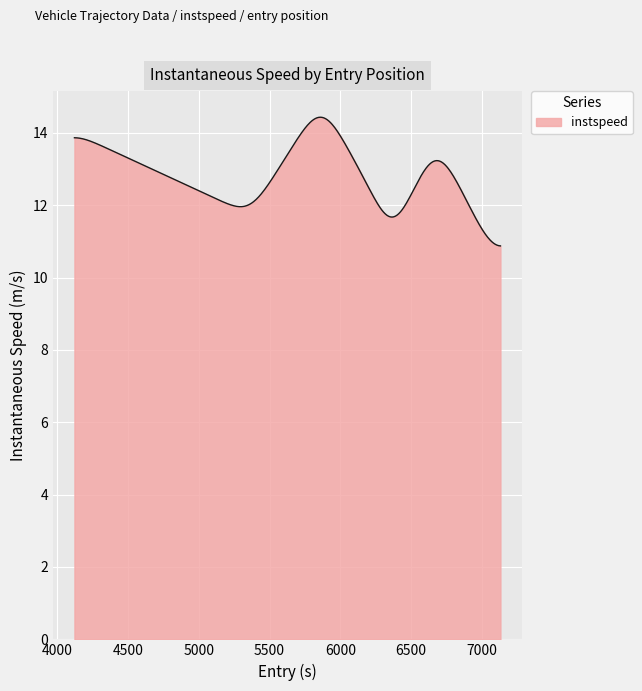

What is the difference between the maximum and minimum values?

3.6